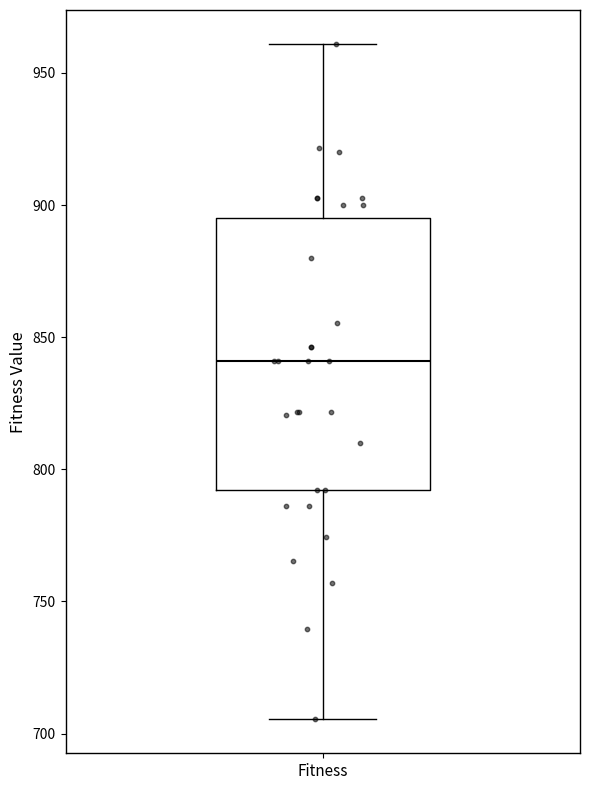

Where does the median line of the box for Fitness sit on the y-axis? The values are not printed on the chart, so give them approximately, as read against the axis.

840